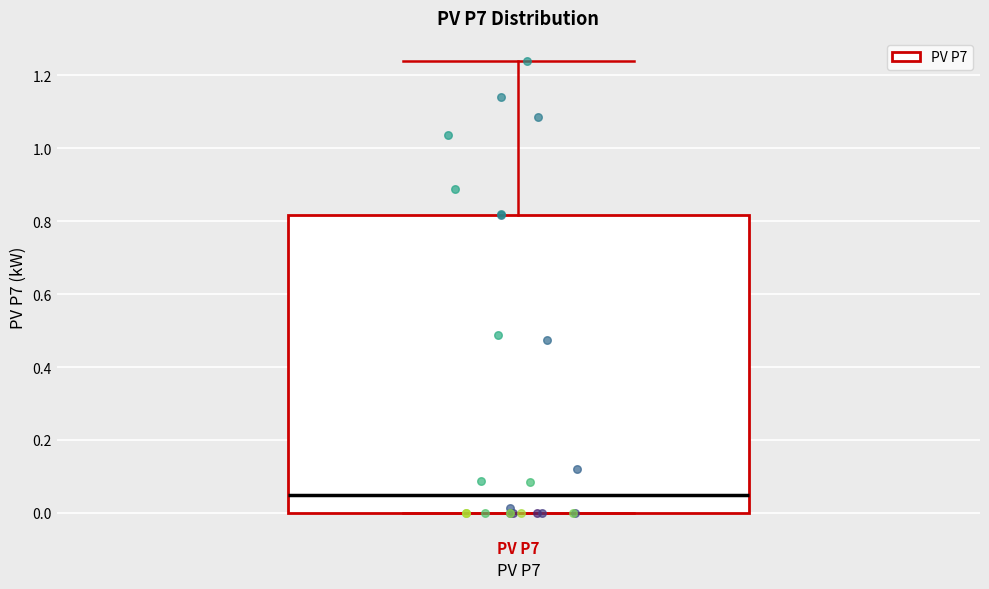

Transcribe this box plot: give where the median line is, the range the box spans, and where the two whiskers end, as read against the y-axis. The values are not printed on the chart, so give them approximately, as read against the axis.

median 0.04, box 0.00 to 0.82, whiskers 0.00 to 1.24